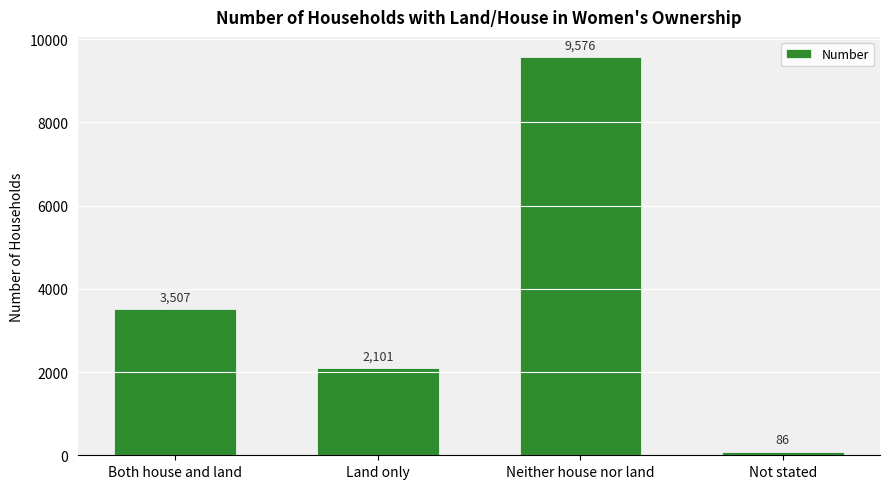

Approximately how many times larger is the value at Neither house nor land compared to Land only?

4.6